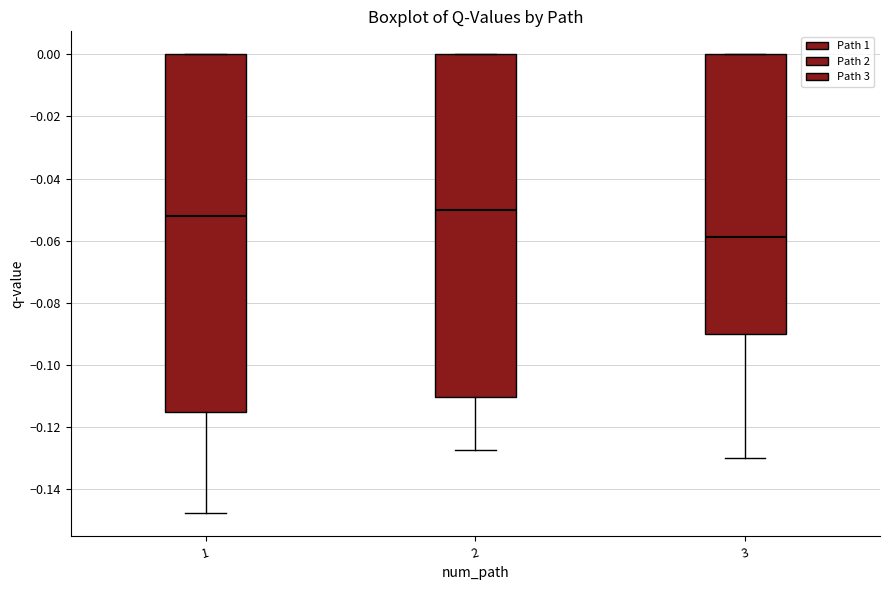

Which box has the highest median line?

2